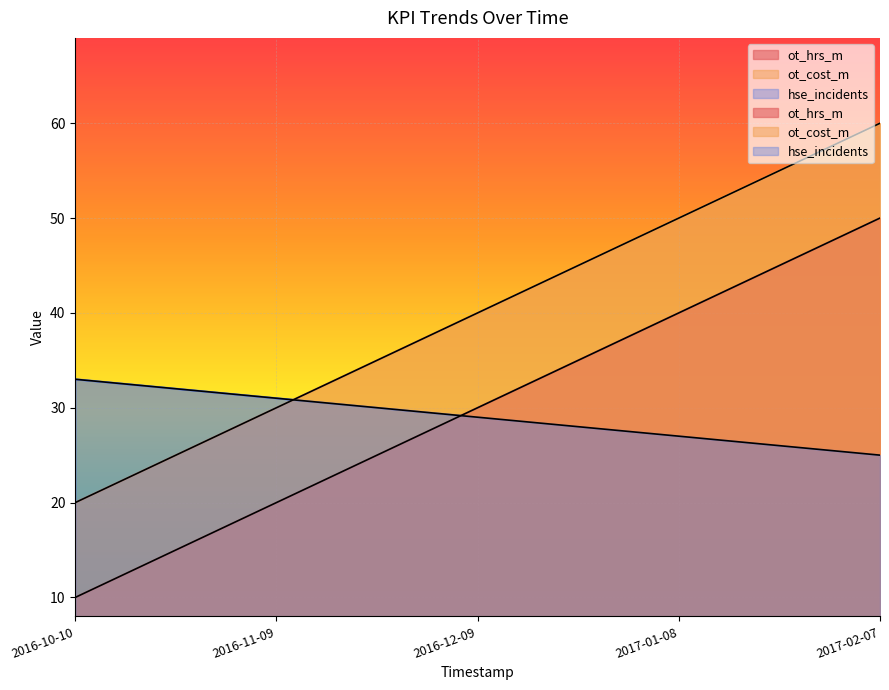

True or false: ot_hrs_m has more than 0 points higher than both neighbors.

False